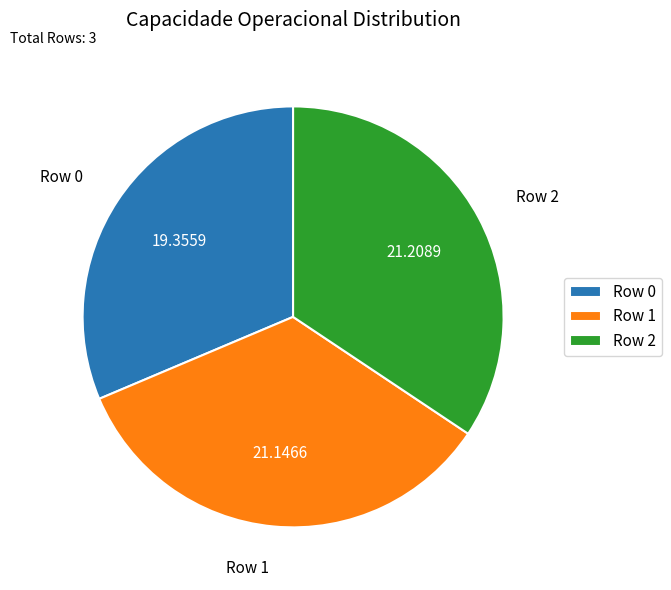

Do Row 2 and Row 1 together represent more than half of the pie?

Yes